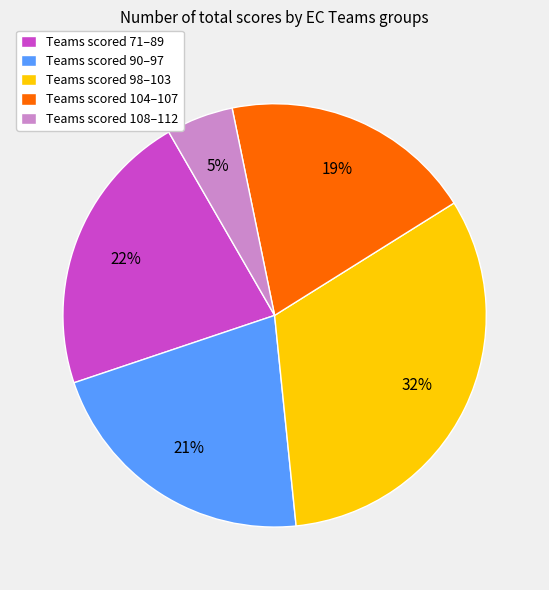

To the nearest percent, what is the combined percentage of Teams scored 90–97 and Teams scored 98–103?

54%